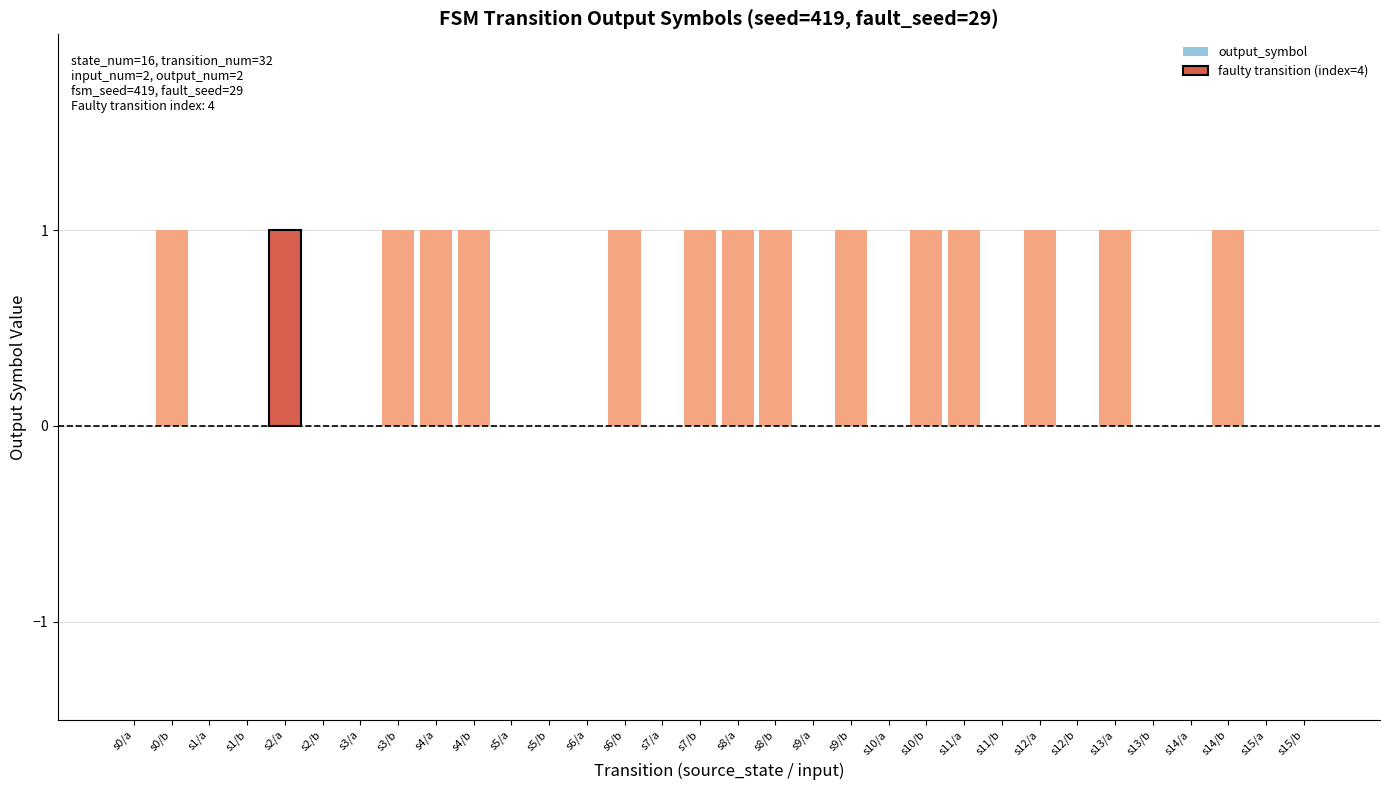

Rank the categories by value from highest to lowest.

s0/b, s2/a, s3/b, s4/a, s4/b, s6/b, s7/b, s8/a, s8/b, s9/b, s10/b, s11/a, s12/a, s13/a, s14/b, s0/a, s1/a, s1/b, s2/b, s3/a, s5/a, s5/b, s6/a, s7/a, s9/a, s10/a, s11/b, s12/b, s13/b, s14/a, s15/a, s15/b